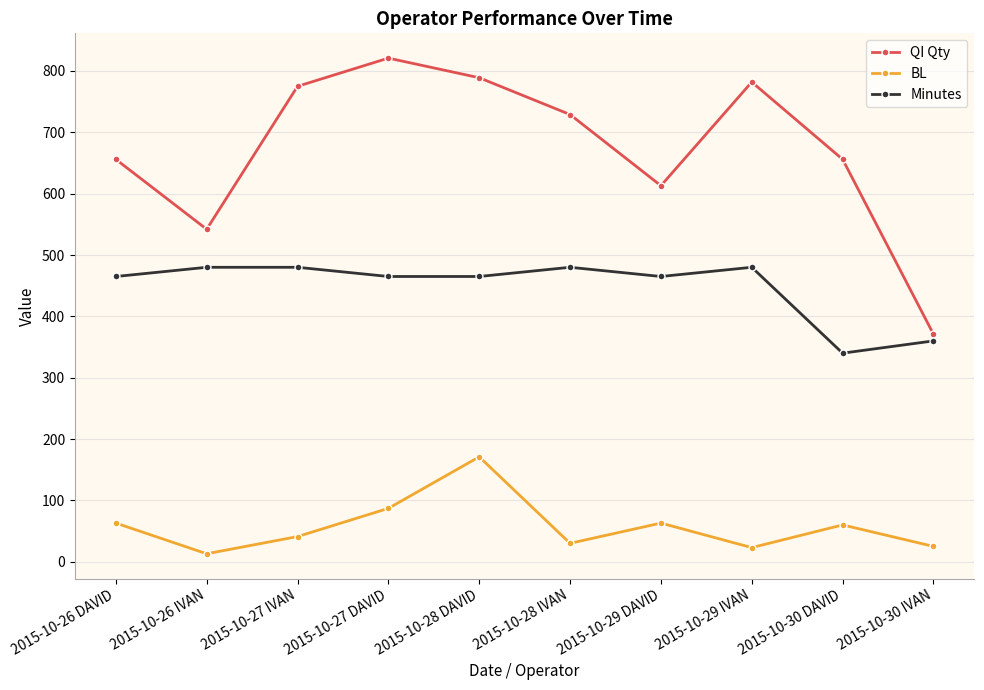

What is the difference between the highest and lowest values at 2015-10-28 IVAN?

699